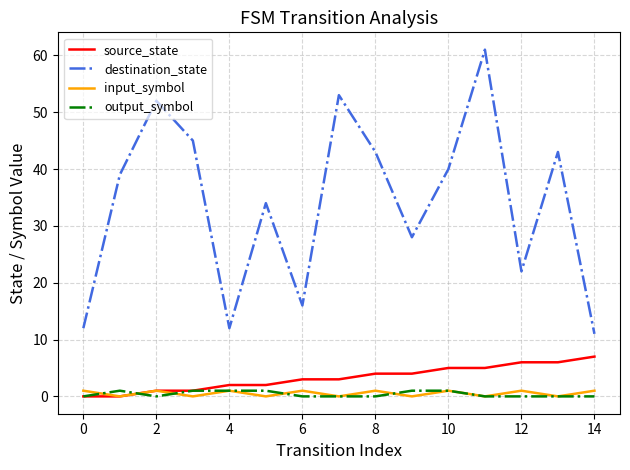

What are all the series names shown in the legend?

source_state, destination_state, input_symbol, output_symbol